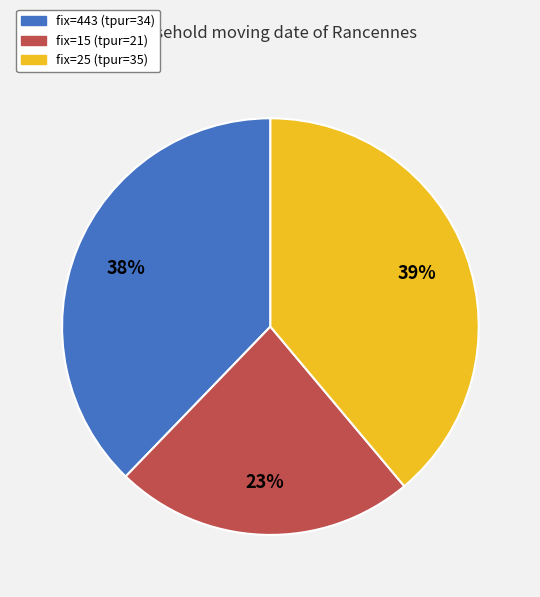

What percentage is the fix=15 slice, to the nearest percent?

23%